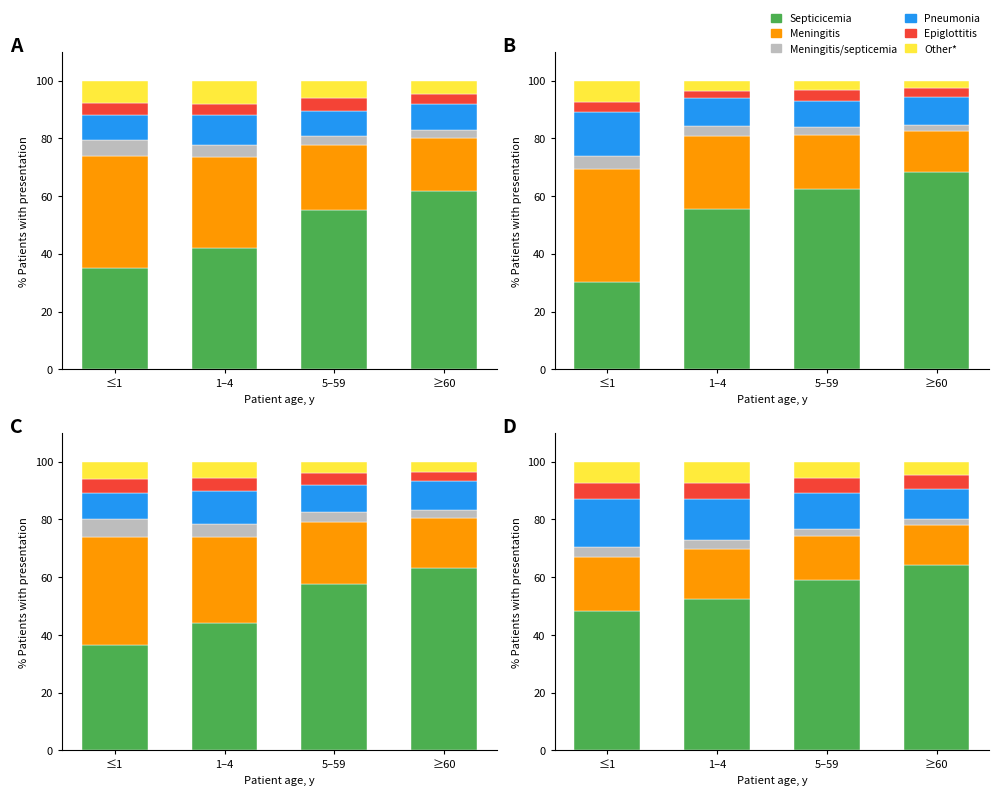

What is the sum of the Other* values at ≤1 and 5–59?

13.3